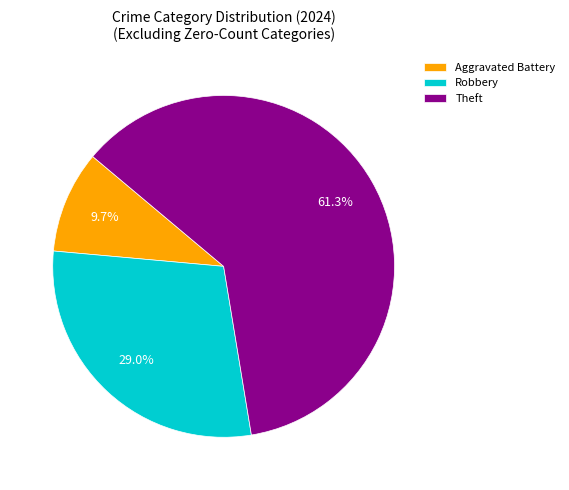

To the nearest percent, what is the difference between the Robbery and Aggravated Battery slice percentages?

19%